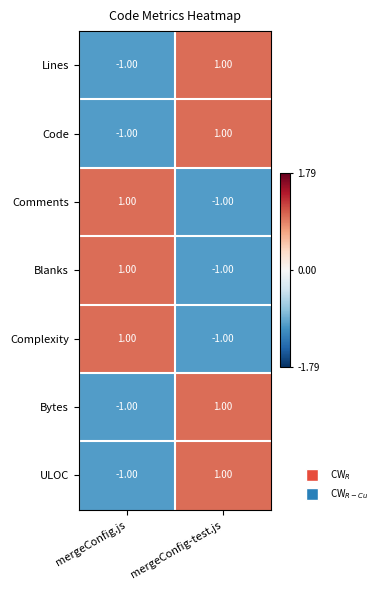

At which label does Code reach its minimum?

mergeConfig.js